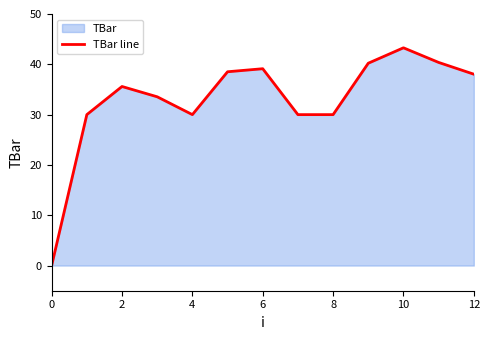

What is the maximum value shown in the chart?

43.3